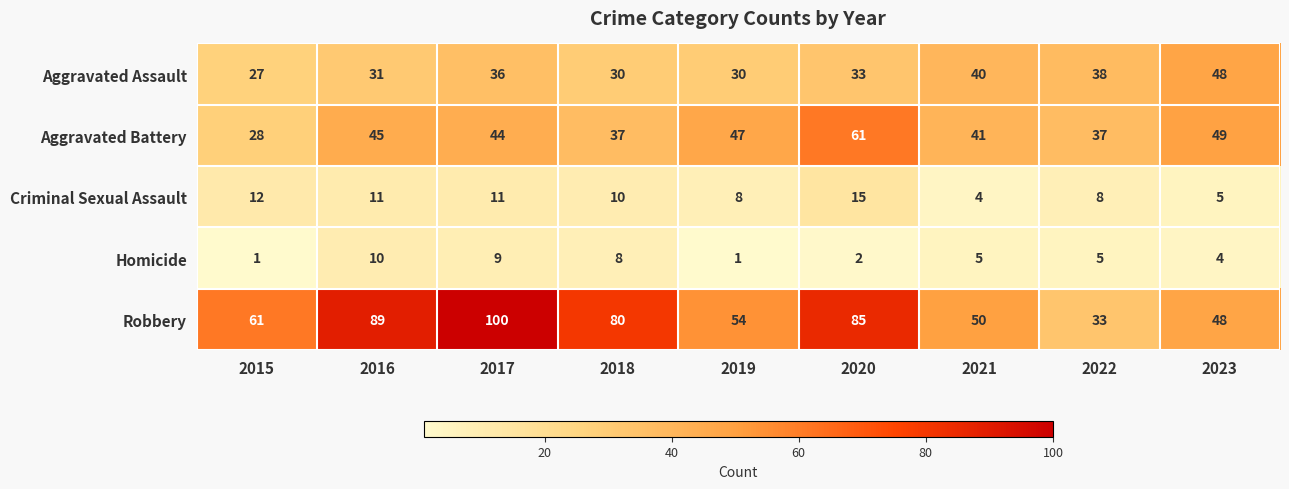

At how many categories does at least one series exceed 25?

9